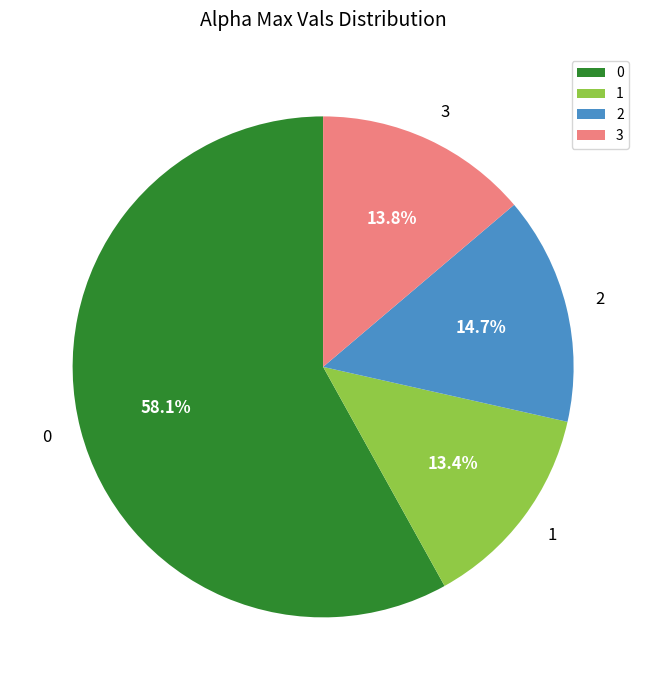

What portion of the pie excludes 3?

86.2%